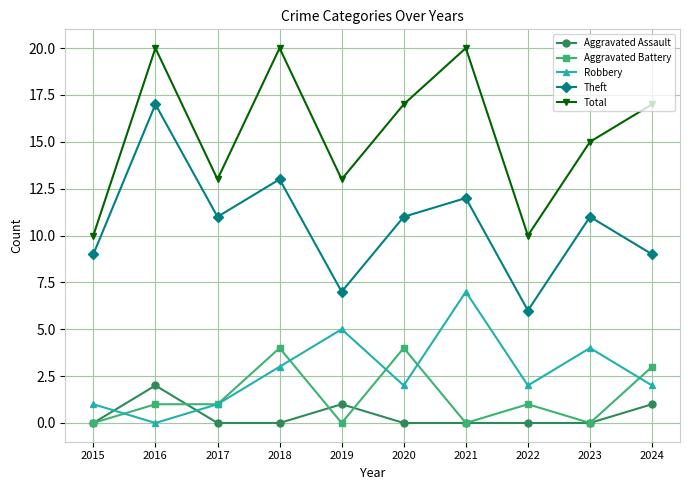

Between 2017 and 2020, which series saw the biggest shift?

Total